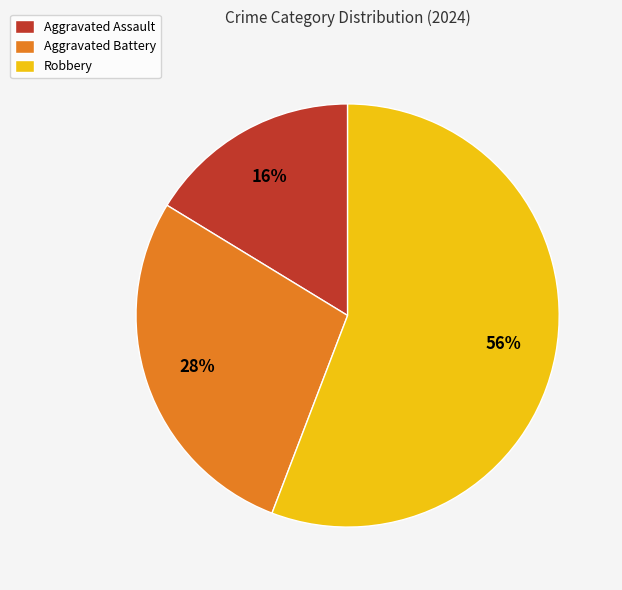

To the nearest percent, what percentage of the pie is Aggravated Battery?

28%